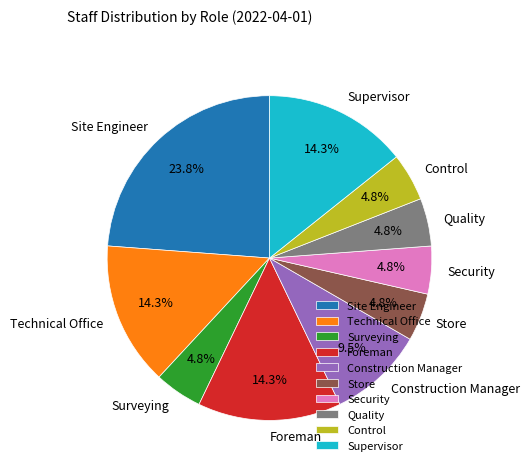

Is the sum of Foreman and Control greater than half?

No